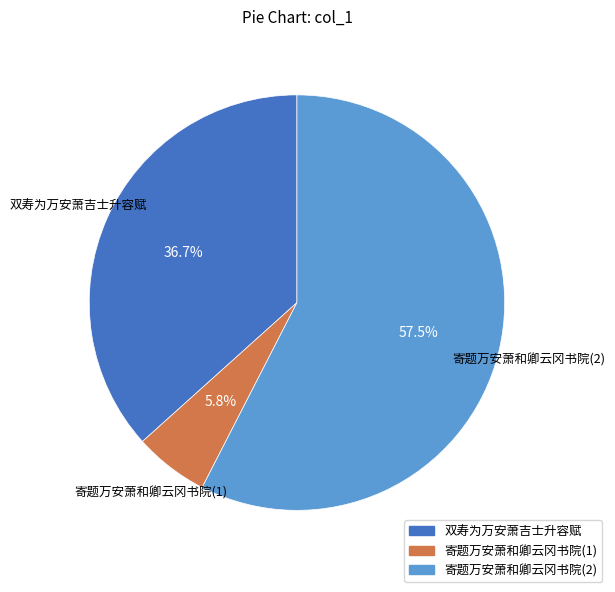

Does any single category account for the majority?

Yes